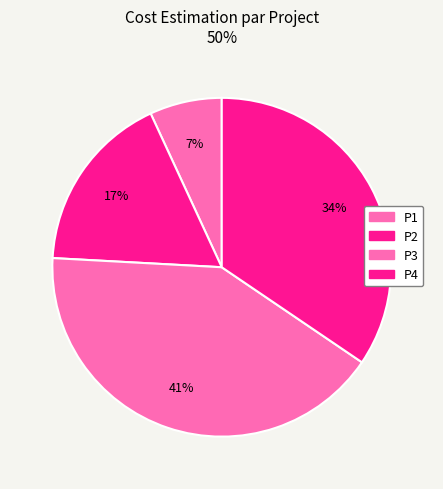

Count the number of slices in the pie.

4